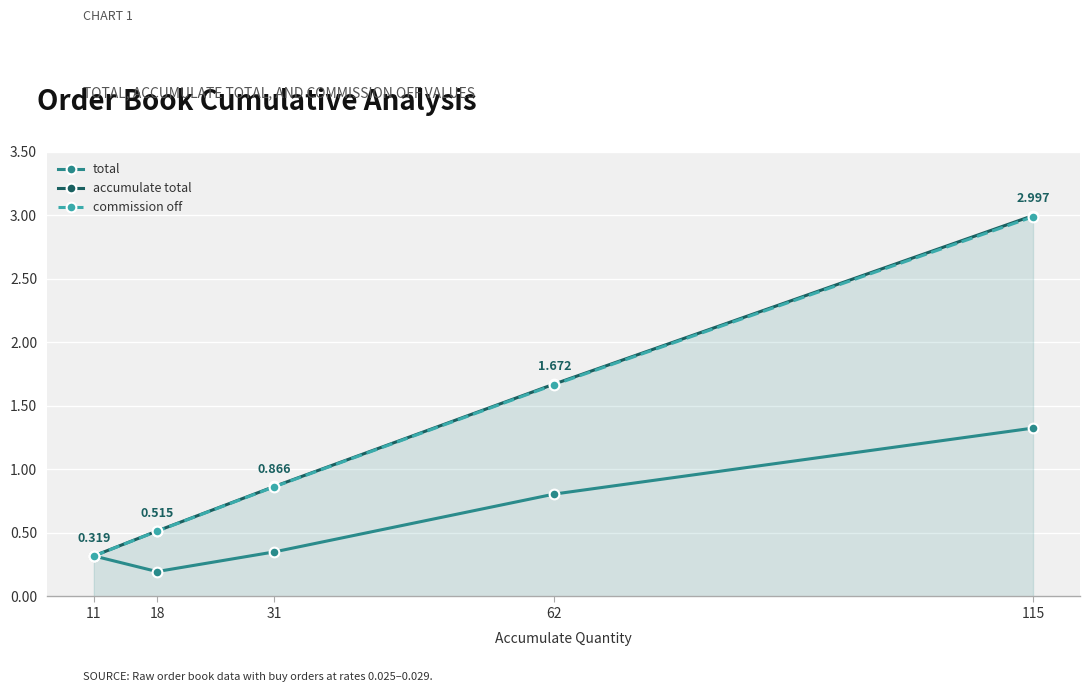

At which category is the sum across all series the highest?

115